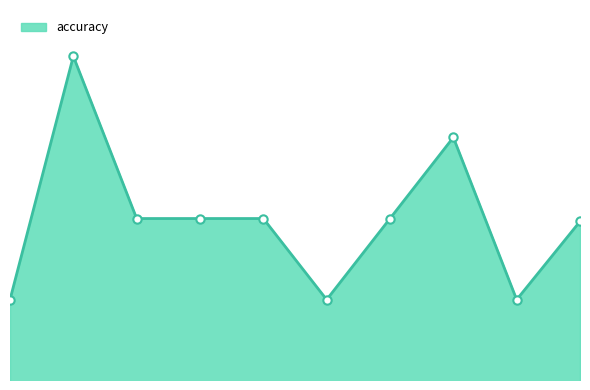

List the labels in order of value, largest first.

2, 8, 3, 4, 5, 7, 10, 1, 6, 9